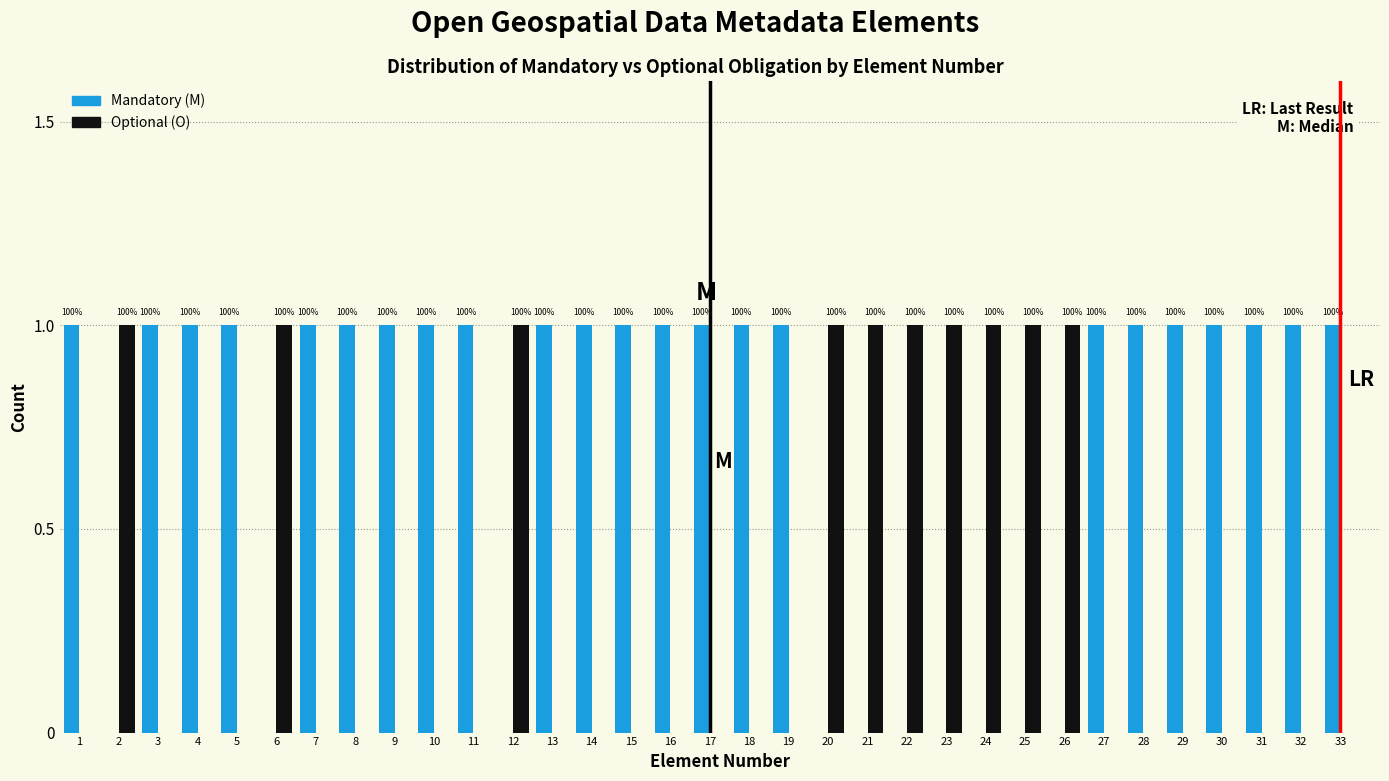

How many groups of bars are there?

33